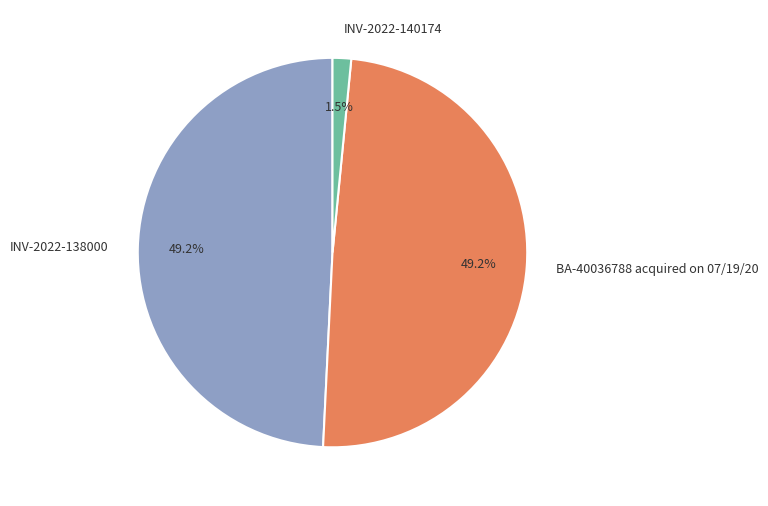

What is the ratio of the value at BA-40036788 acquired on 07/19/20 to the value at INV-2022-138000?

1.0